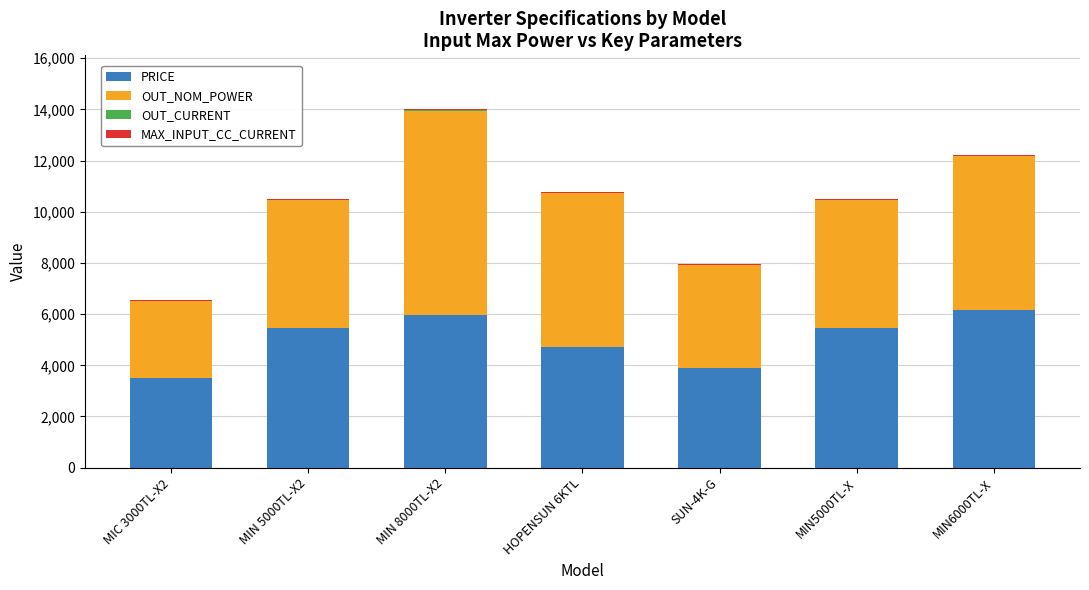

Does the chart contain stacked bars?

Yes